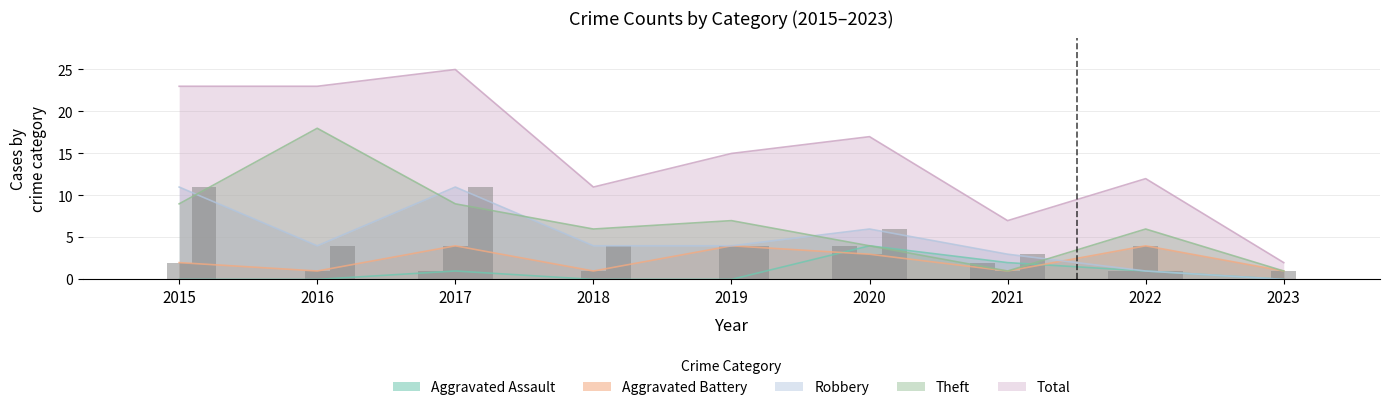

Read the Robbery value at 2018.

4